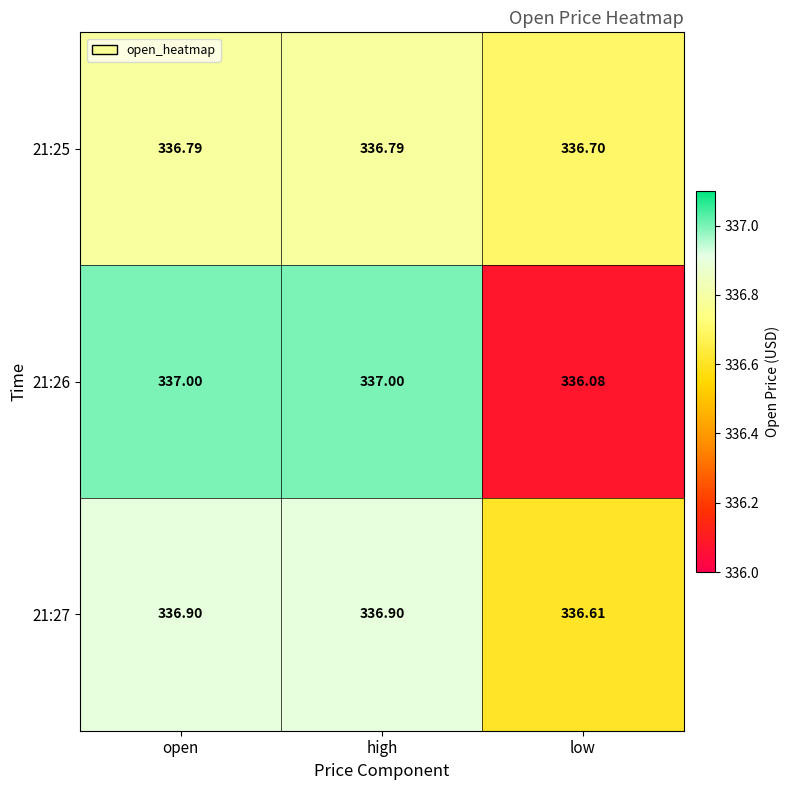

At which category does the chart reach its minimum across all series?

low